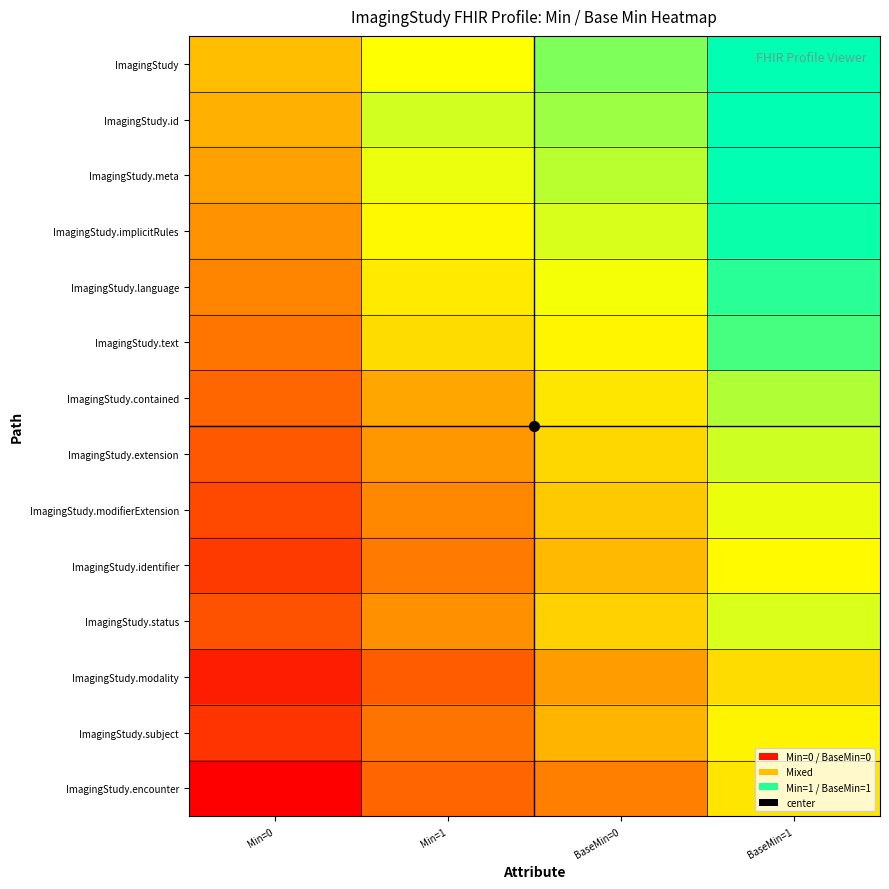

At which category does the chart reach its peak across all series?

BaseMin=1